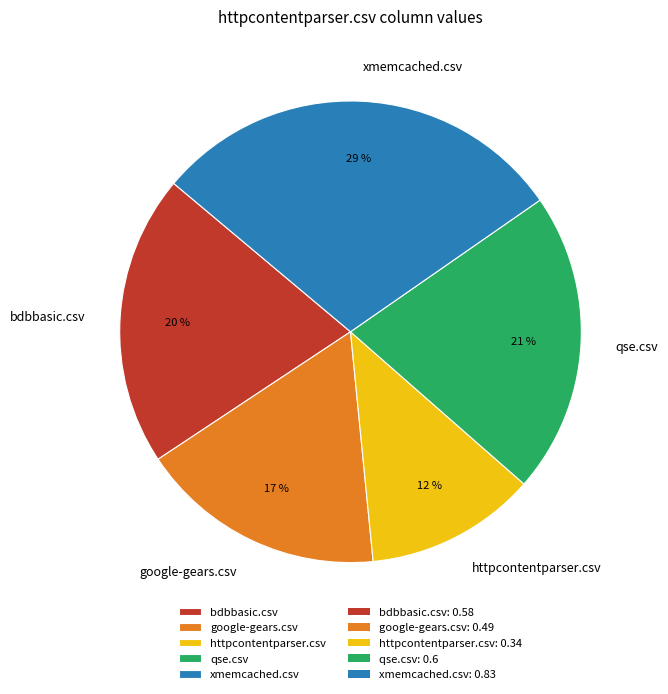

Does any single category account for the majority?

No